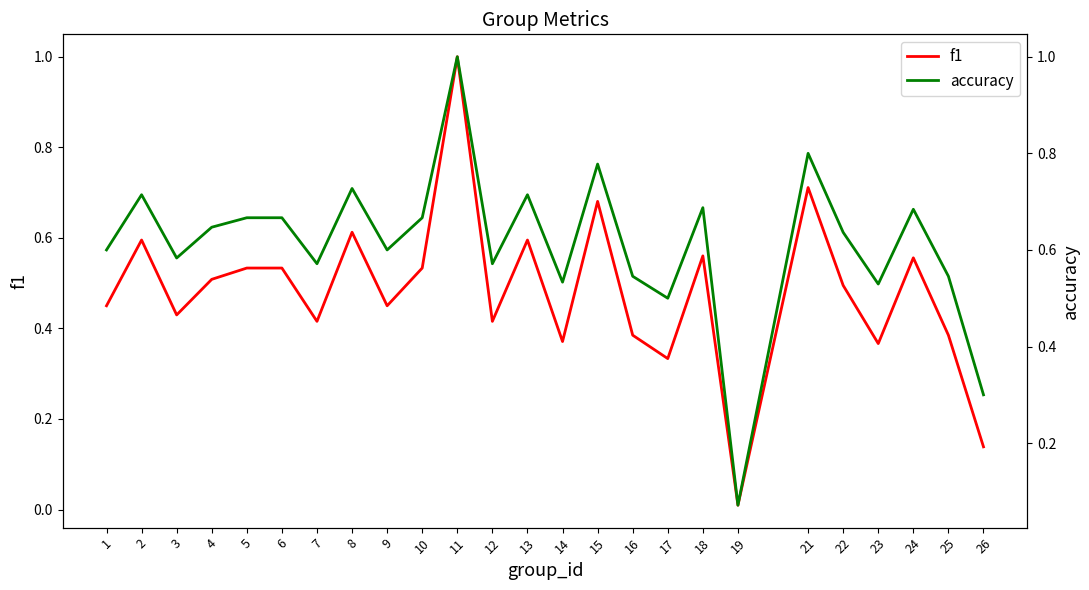

Reading right to left, extract all data points from this chart.

f1: 0.1	0.4	0.6	0.4	0.5	0.7	0.0	0.6	0.3	0.4	0.7	0.4	0.6	0.4	1.0	0.5	0.5	0.6	0.4	0.5	0.5	0.5	0.4	0.6	0.5
accuracy: 0.3	0.5	0.7	0.5	0.6	0.8	0.1	0.7	0.5	0.5	0.8	0.5	0.7	0.6	1.0	0.7	0.6	0.7	0.6	0.7	0.7	0.6	0.6	0.7	0.6